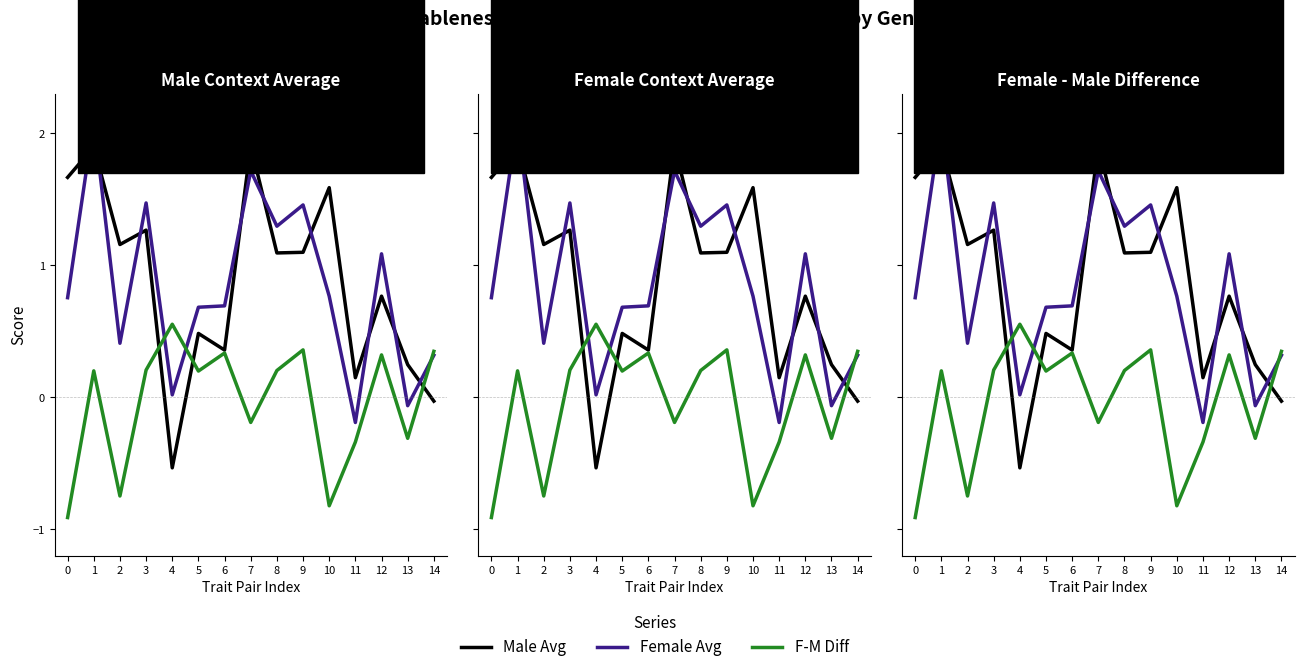

Which series ends up on top after the final intersection of Female Avg and Male Avg?

Female Avg